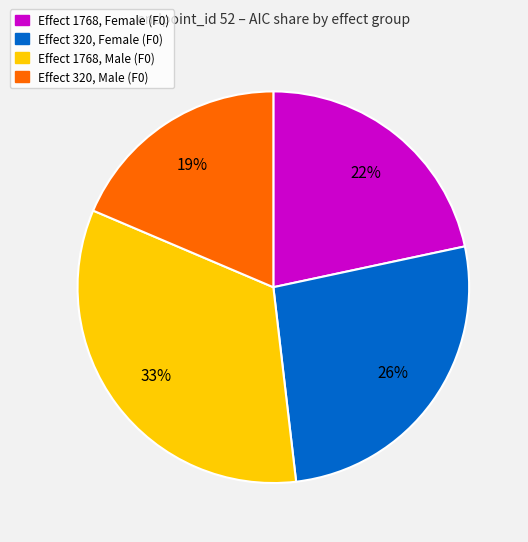

Is the sum of Effect 1768, Female (F0) and Effect 320, Female (F0) greater than half?

No